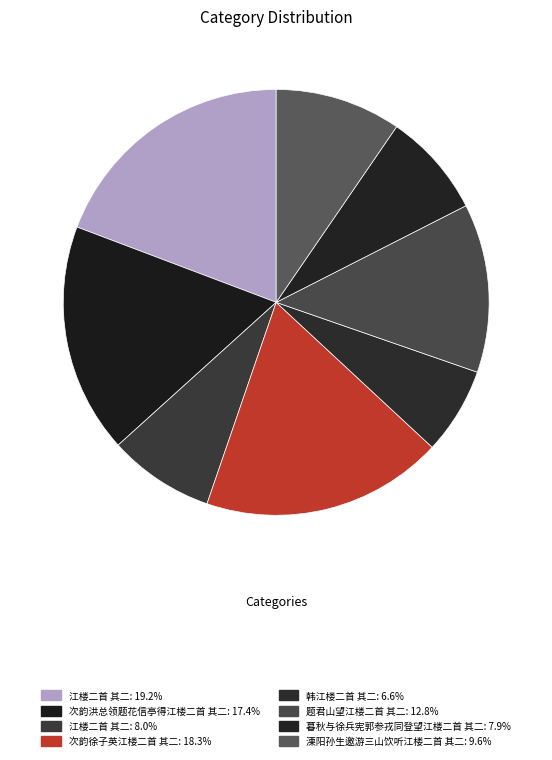

Count the number of slices in the pie.

8